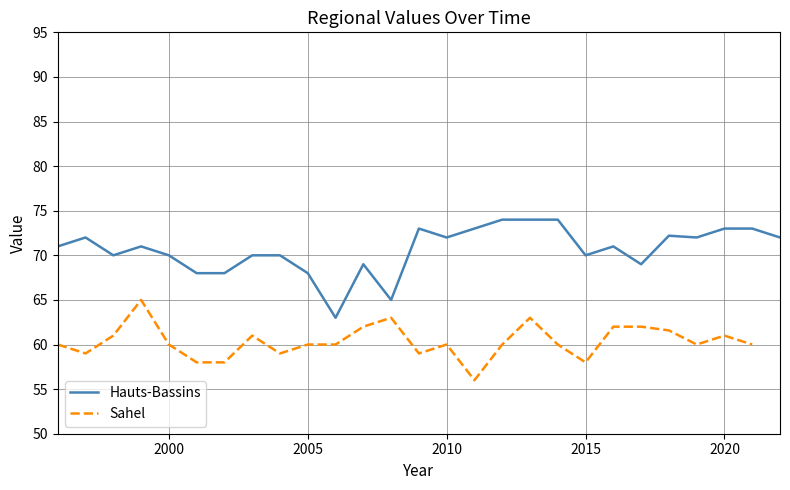

What is the minimum value for Hauts-Bassins?

63.0